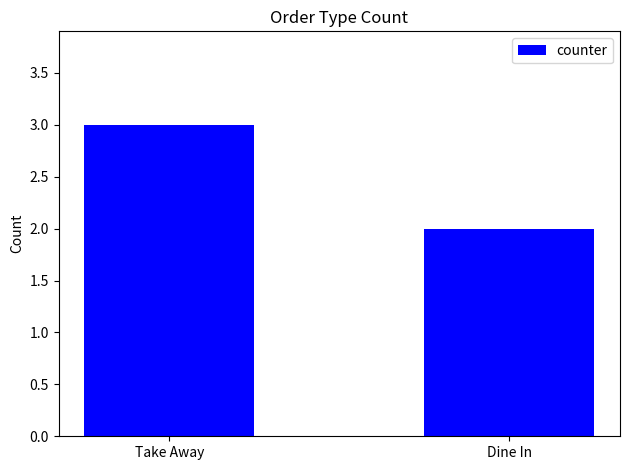

What is the sum of the values at Take Away and Dine In?

5